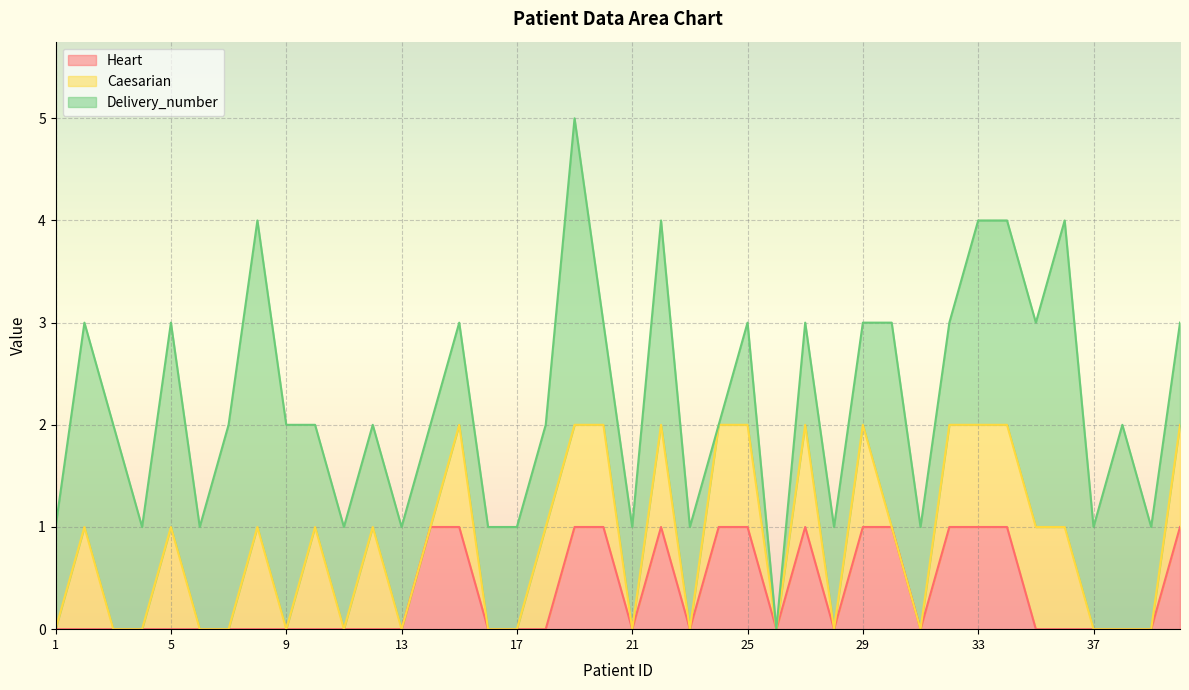

The Heart series shows 1 at 29. True or false?

True